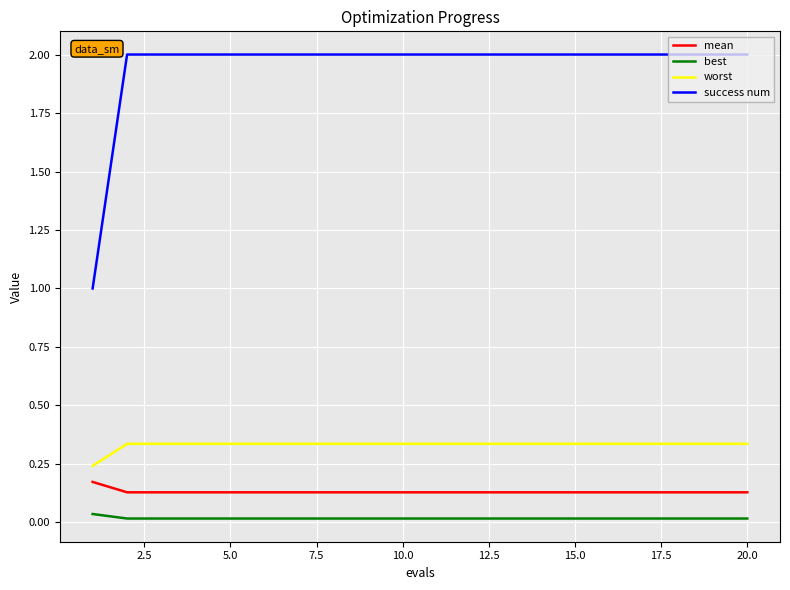

Which series has the largest total across all categories?

success num